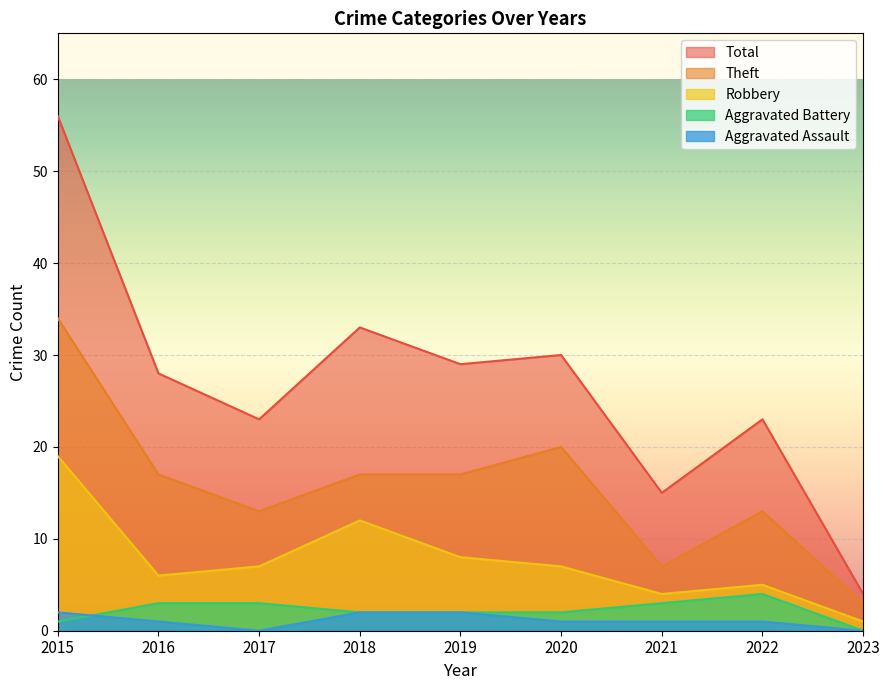

After their last crossing, which series has the higher values: Aggravated Assault or Aggravated Battery?

Aggravated Battery